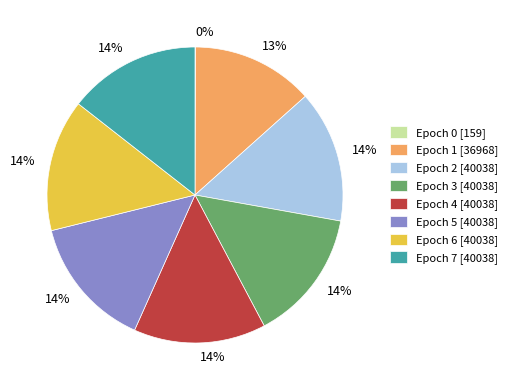

The Epoch 3 slice represents 1% of the pie. True or false?

False